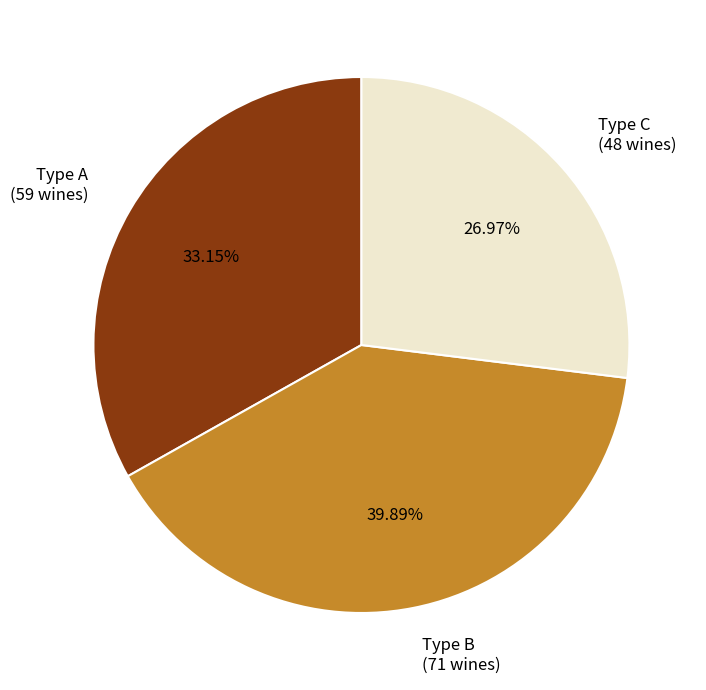

To the nearest percent, what is the difference between the largest and smallest slice percentages?

13%